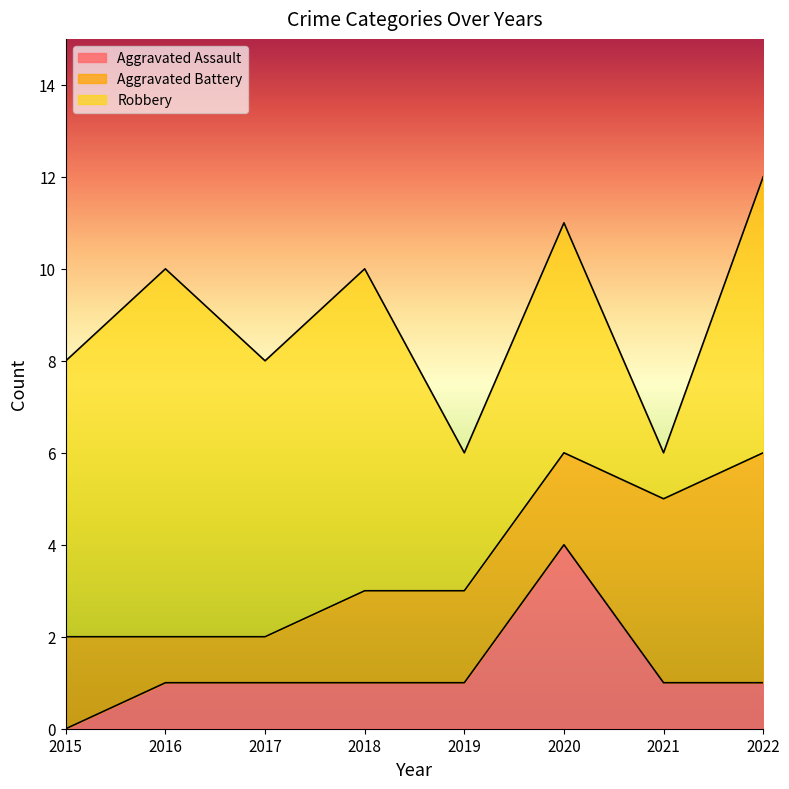

Which series ends up on top after the final intersection of Aggravated Battery and Aggravated Assault?

Aggravated Battery